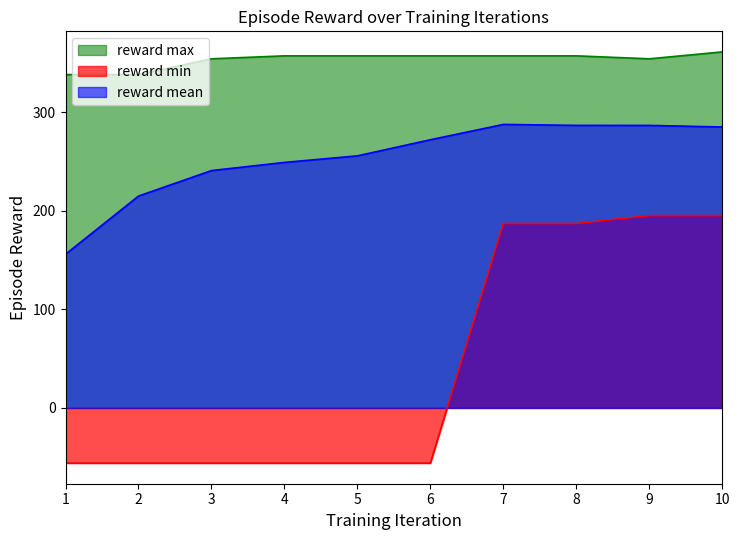

True or false: episode_reward_max has a value of 357.0 at 5.

True